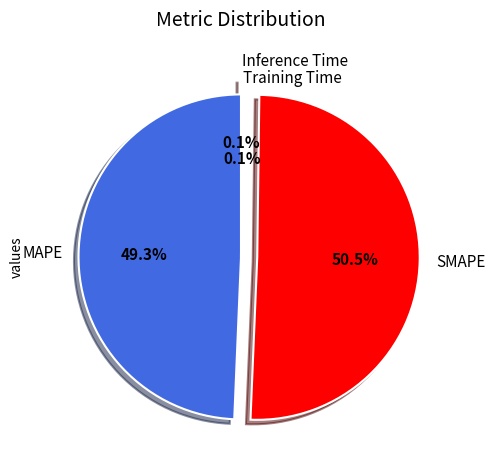

Which has a higher value, MAPE or SMAPE?

SMAPE